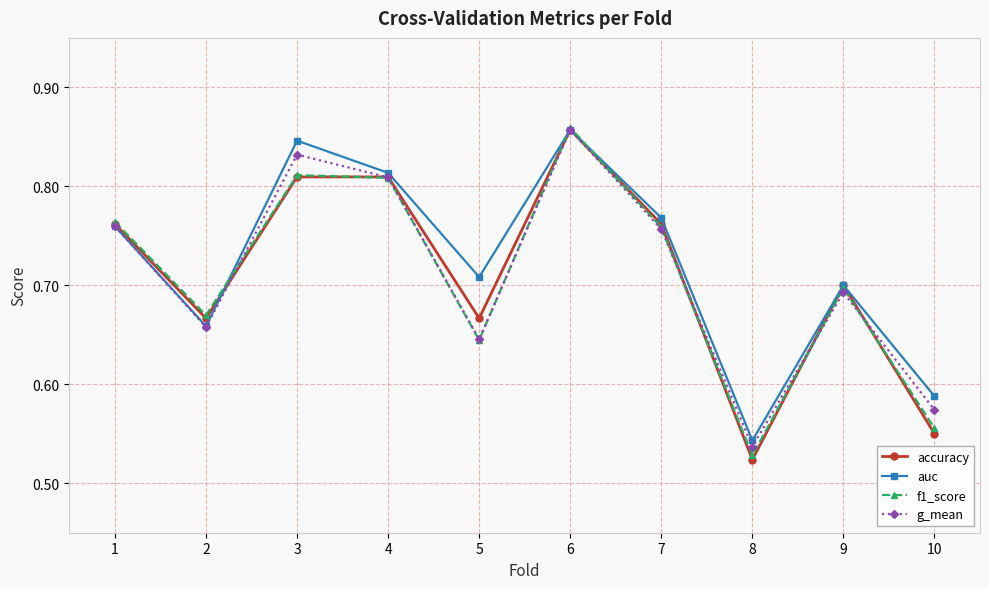

Which label corresponds to the largest value in the chart?

6